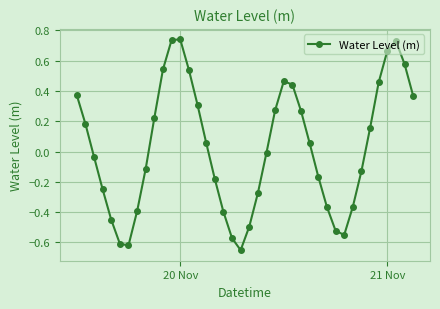

Does the chart have visible grid lines?

Yes